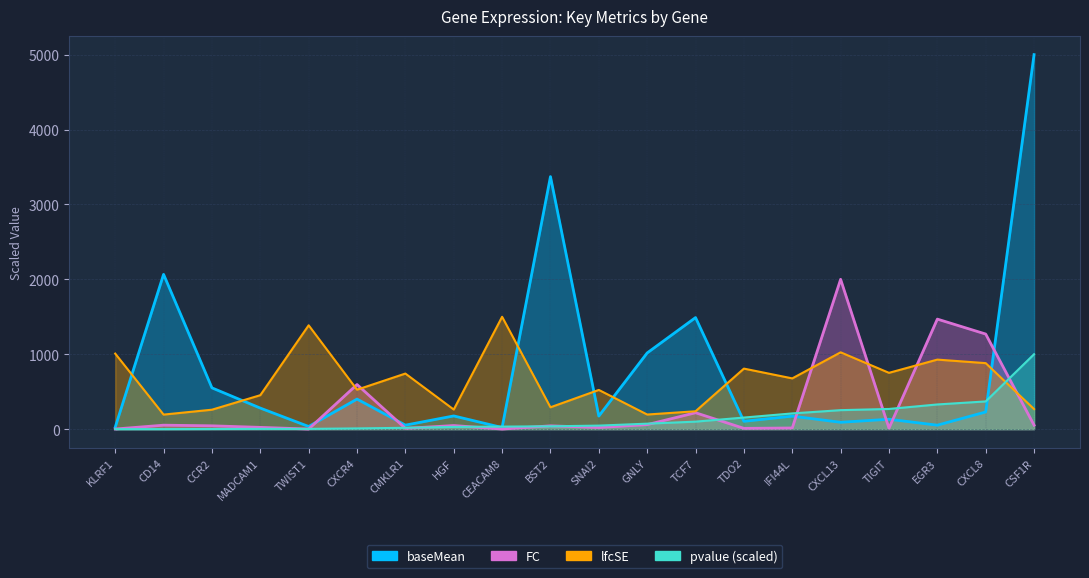

Count the number of data series in this chart.

4